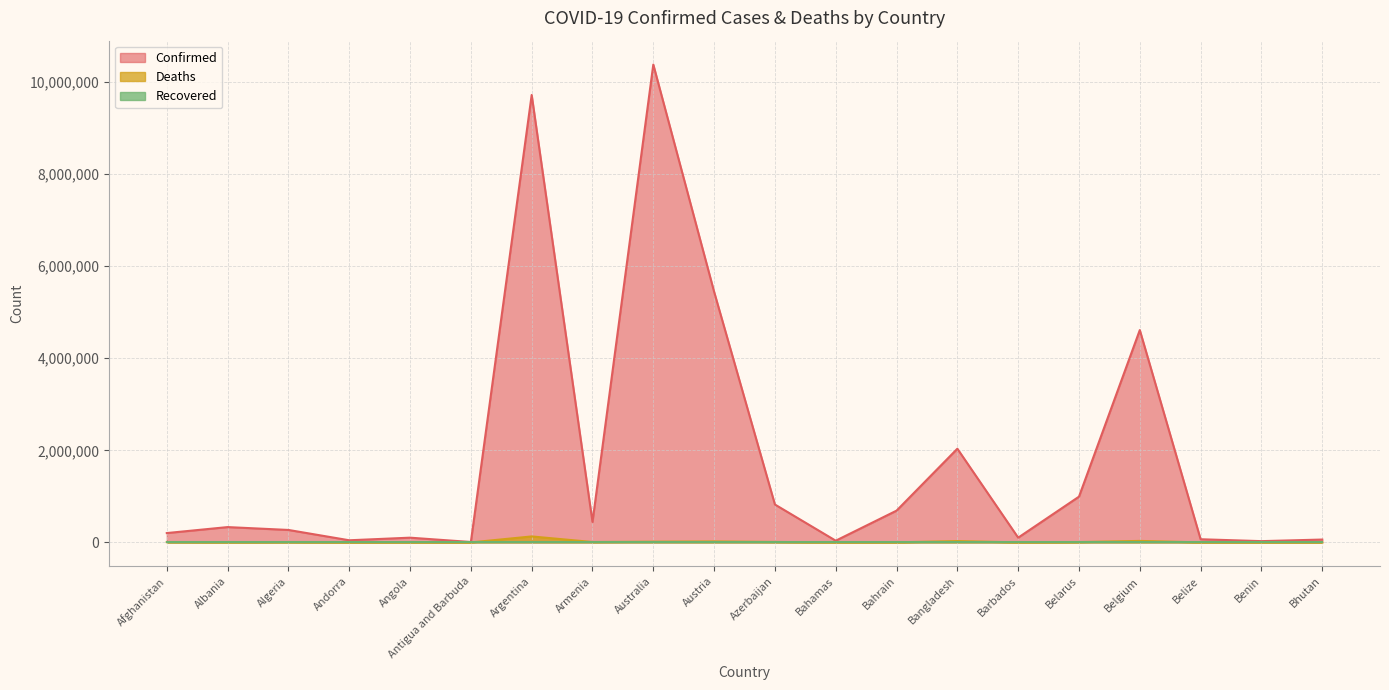

Which series has the largest range (max minus min)?

Confirmed